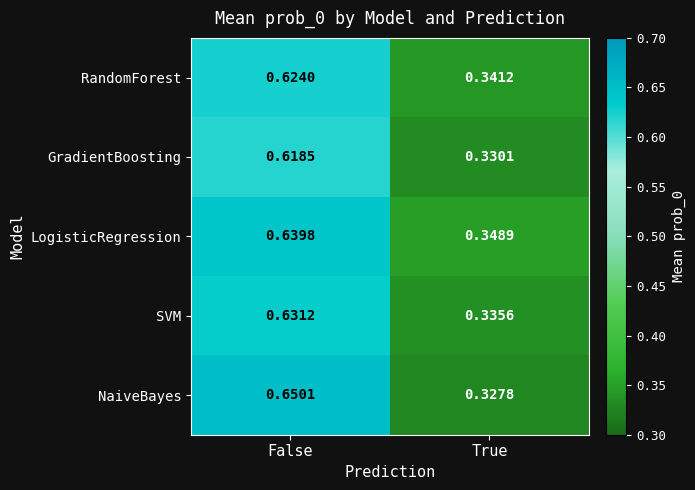

List the series in order of their peak value, lowest first.

GradientBoosting, RandomForest, SVM, LogisticRegression, NaiveBayes